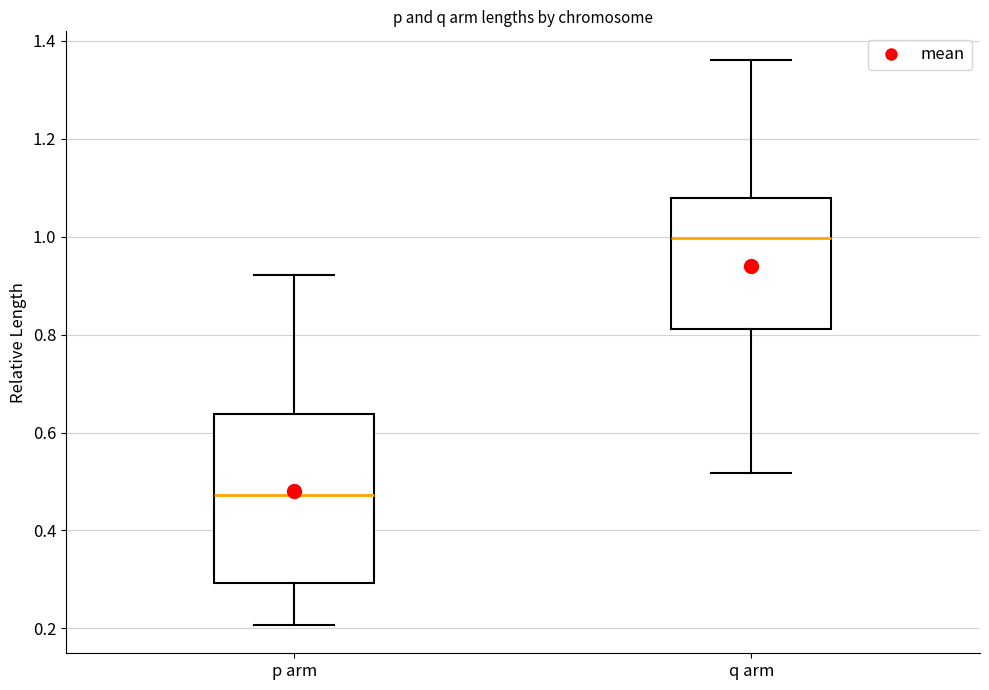

Which box has the highest median line?

q arm